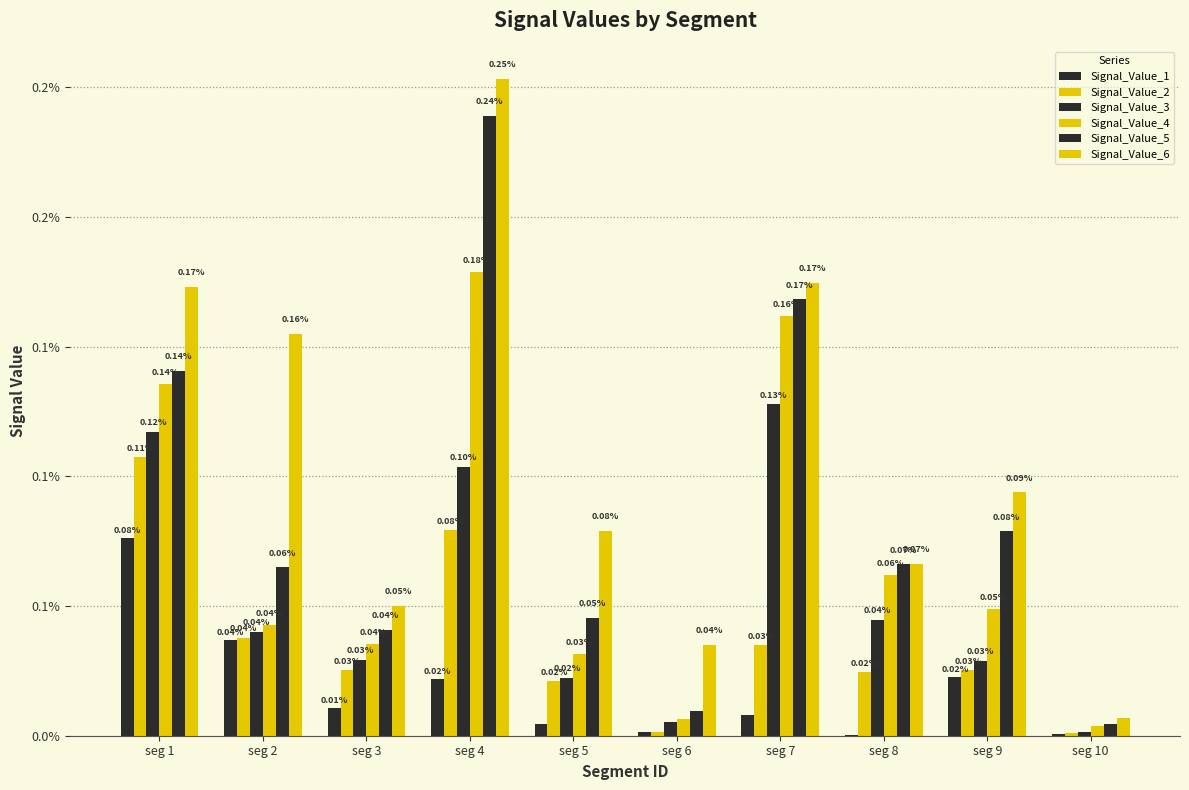

Which series has the largest range (max minus min)?

Signal_Value_6